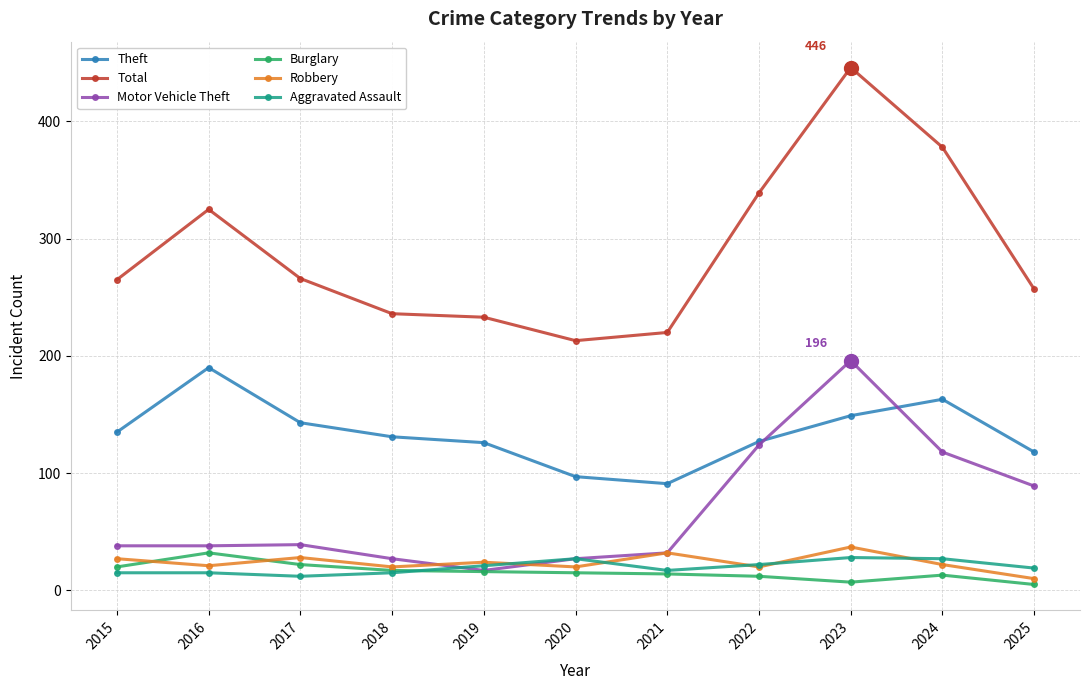

Count the number of data series in this chart.

6